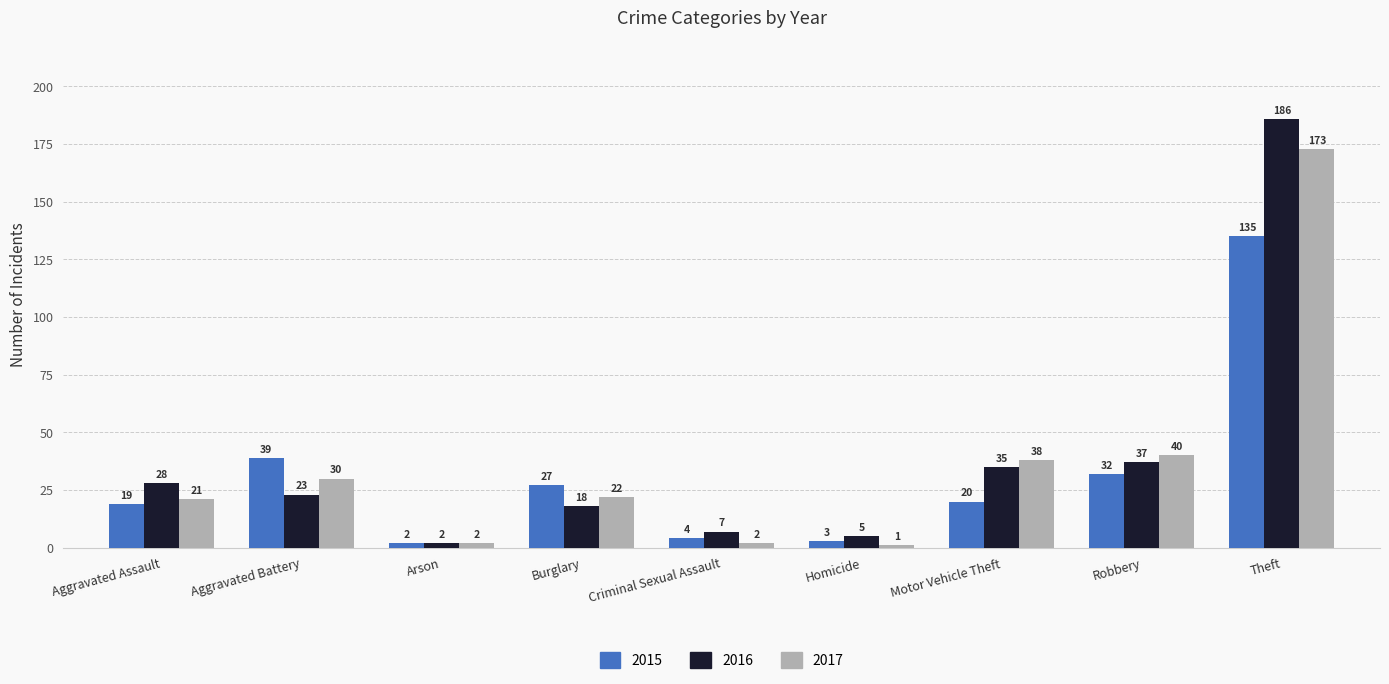

Which series has the largest range (max minus min)?

2016